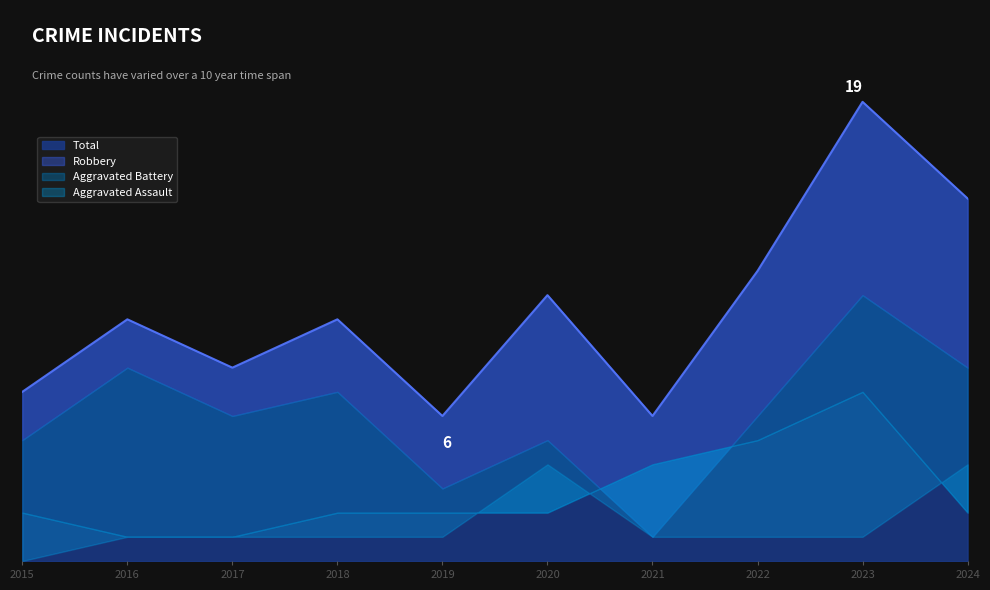

How many lines are shown in the chart?

4